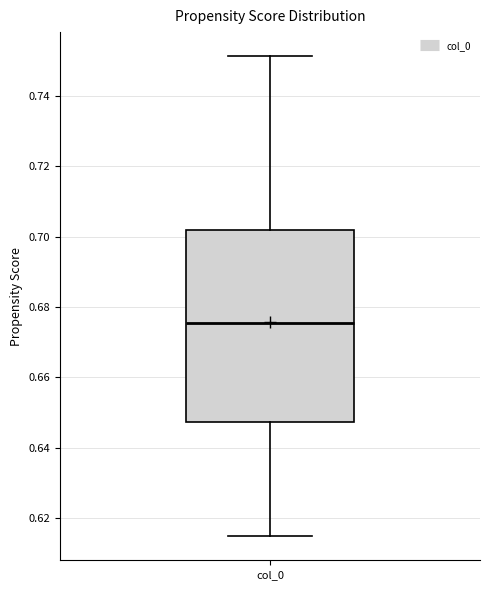

Read this box plot against the y-axis: the position of the median line, the range covered by the box, and the ends of both whiskers. The values are not printed on the chart, so give them approximately, as read against the axis.

median 0.676, box 0.648 to 0.702, whiskers 0.614 to 0.752